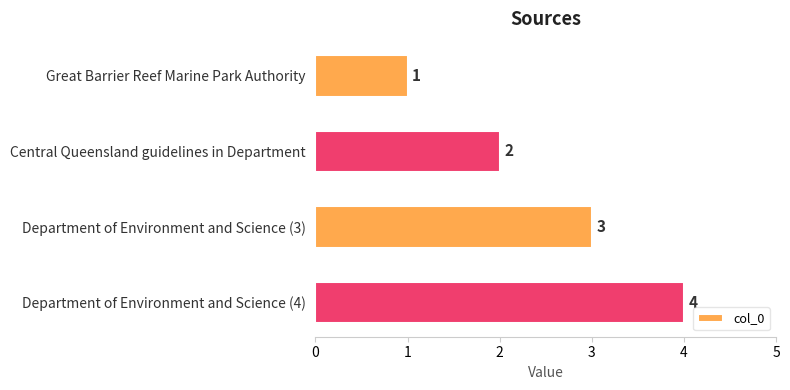

At which label is the value closest to 2?

Central Queensland guidelines in Department